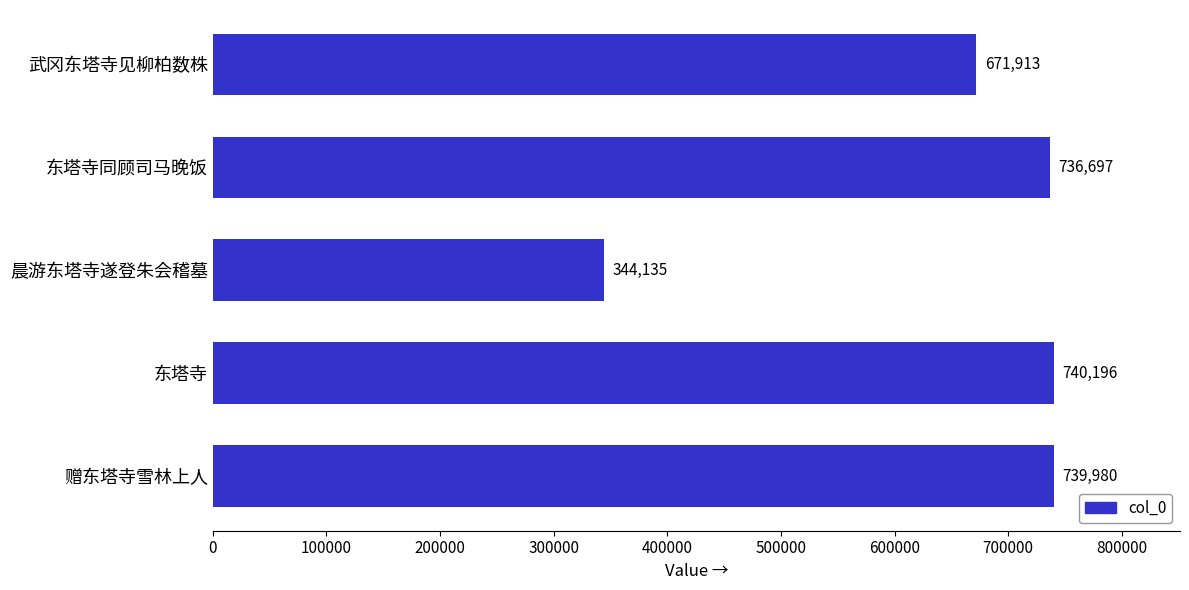

Reading top to bottom, transcribe all the data shown in this chart.

671913	736697	344135	740196	739980